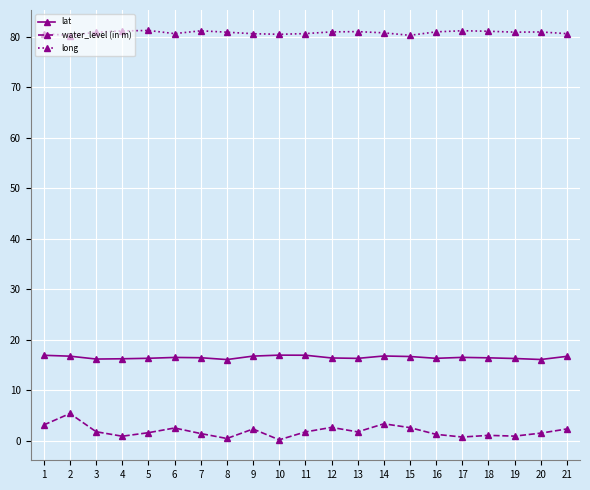

What is the maximum value shown in the chart?

81.3